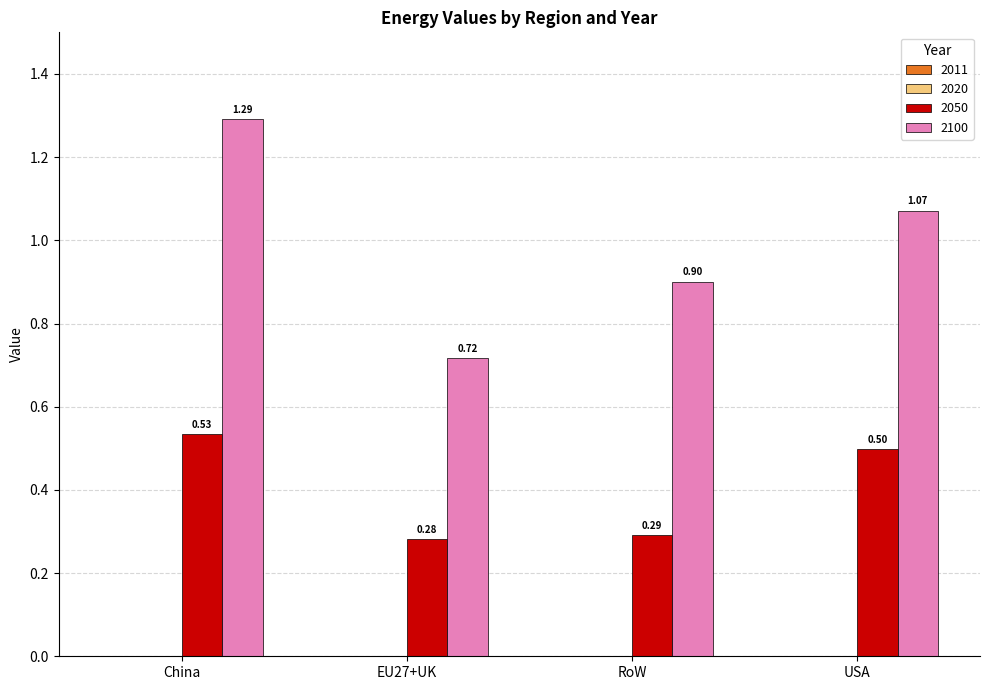

Where is 2100 nearest to the value 1?

USA